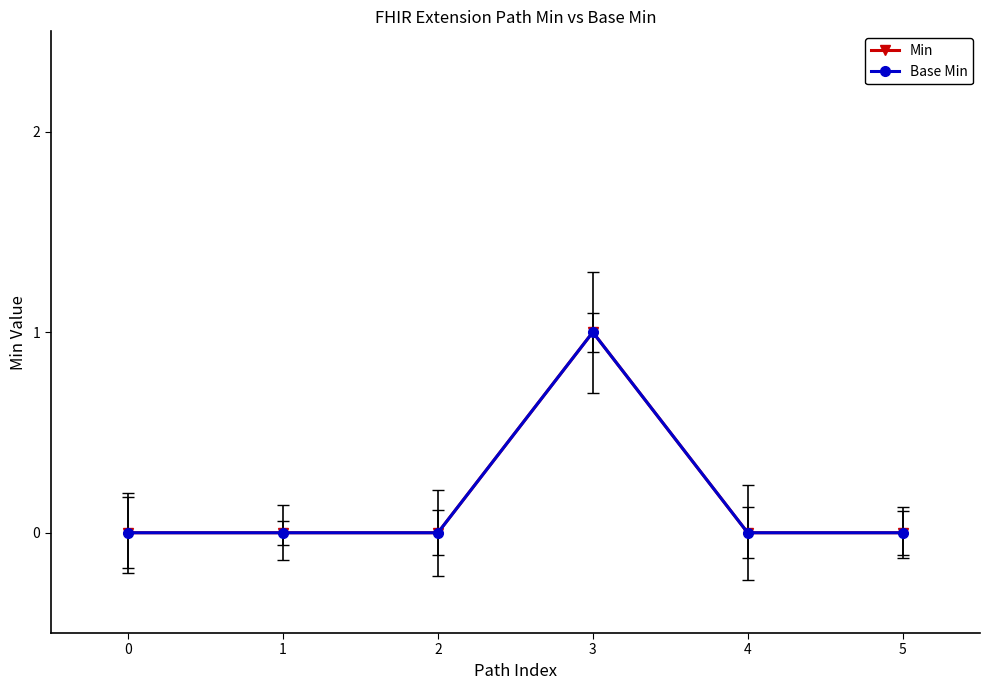

At how many categories does at least one series exceed 0?

1